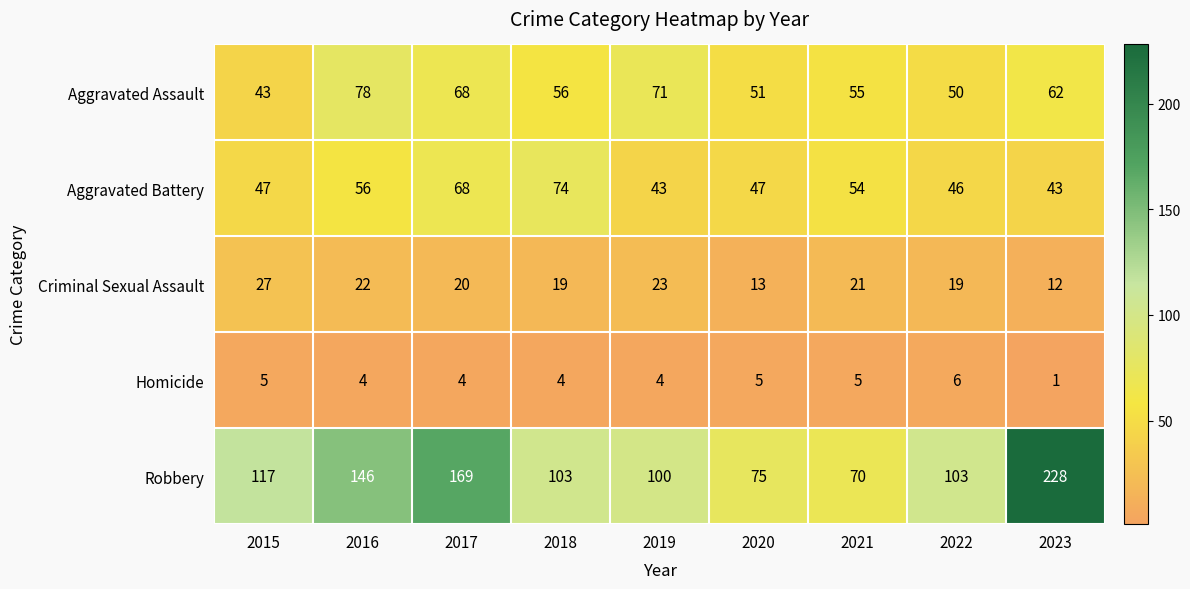

Which category has the lowest value in the Criminal Sexual Assault series?

2023